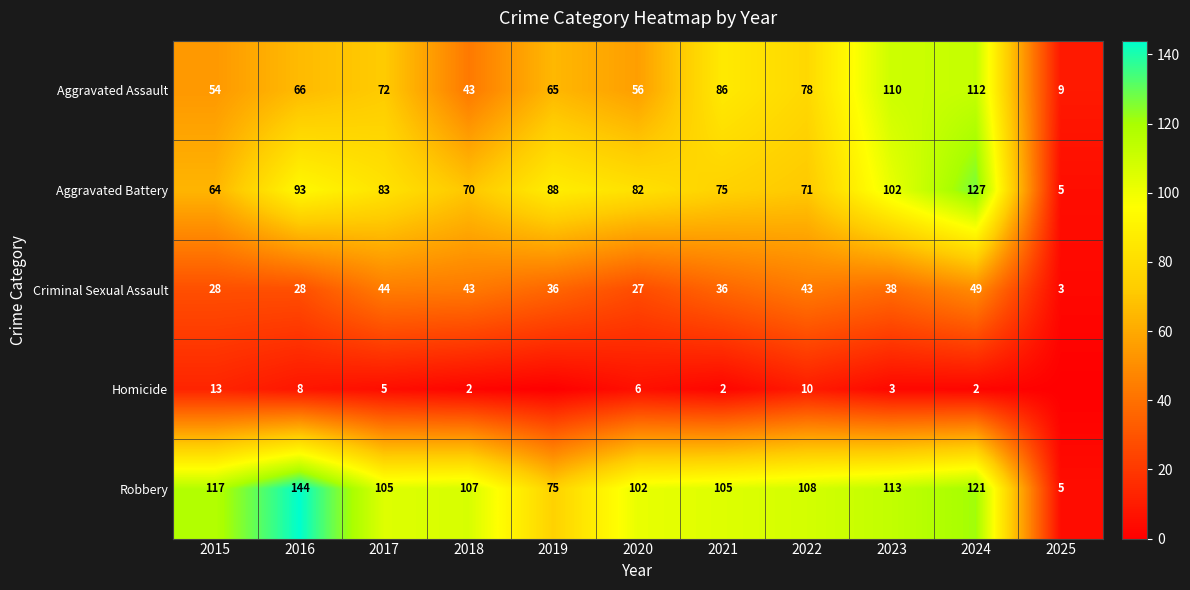

How many values in the Criminal Sexual Assault series are below 36?

4